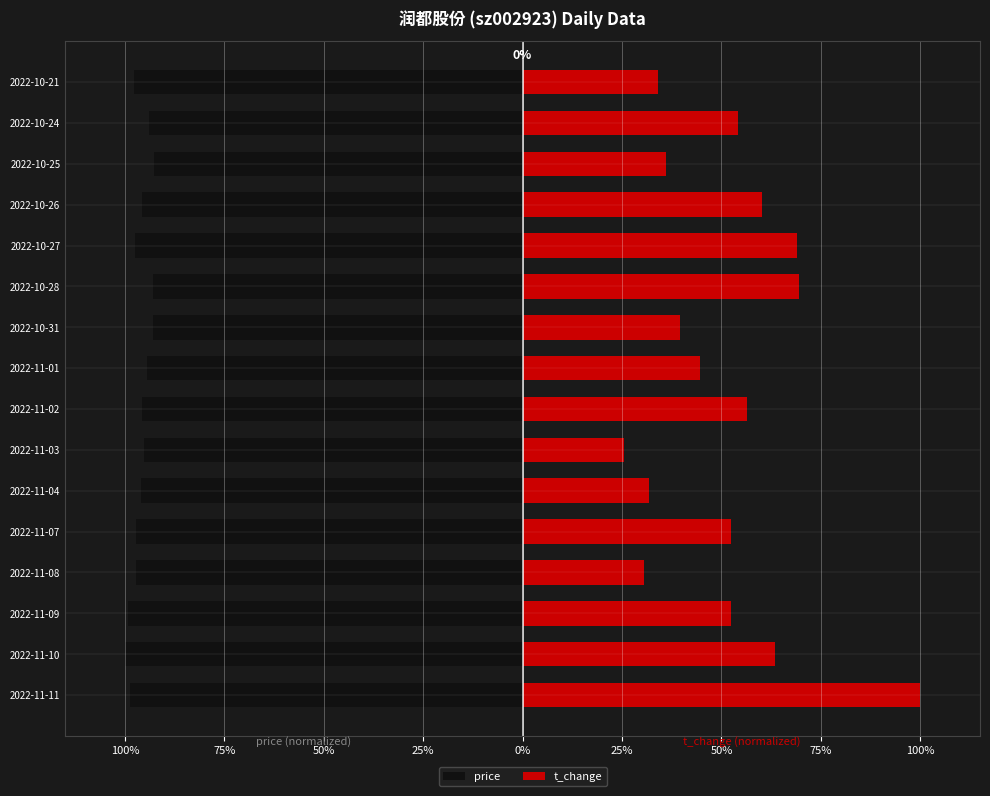

What is the difference between the maximum and minimum values in the t_change series?

0.7